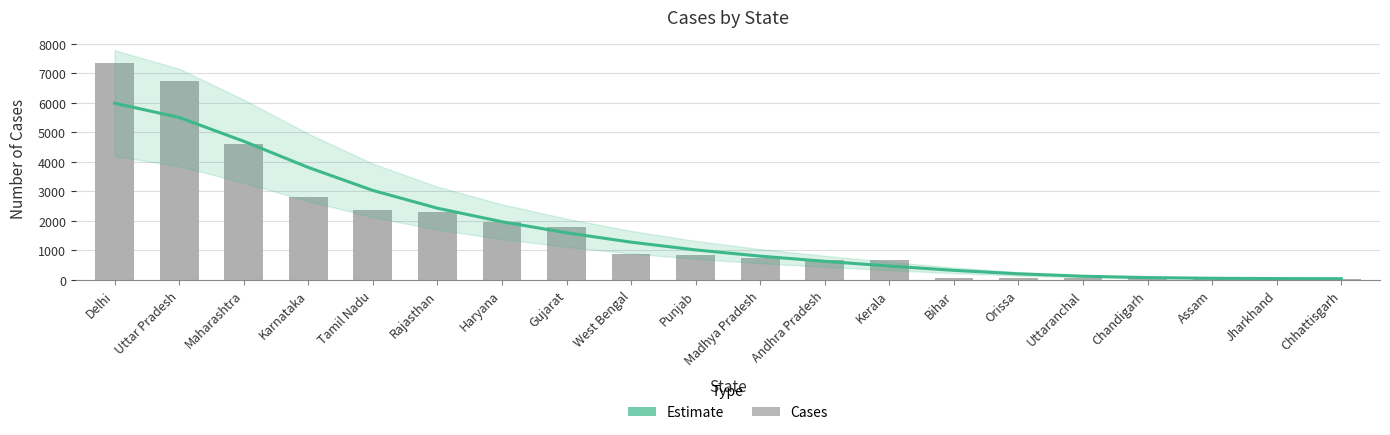

Reading right to left, list all the values displayed in this chart.

Estimate: 35	39	50	73	119	200	318	464	624	800	1011	1274	1592	1966	2425	3027	3807	4695	5501	5985
Cases: 26	31	46	47	61	68	74	659	669	736	848	863	1787	1946	2311	2366	2801	4602	6726	7349